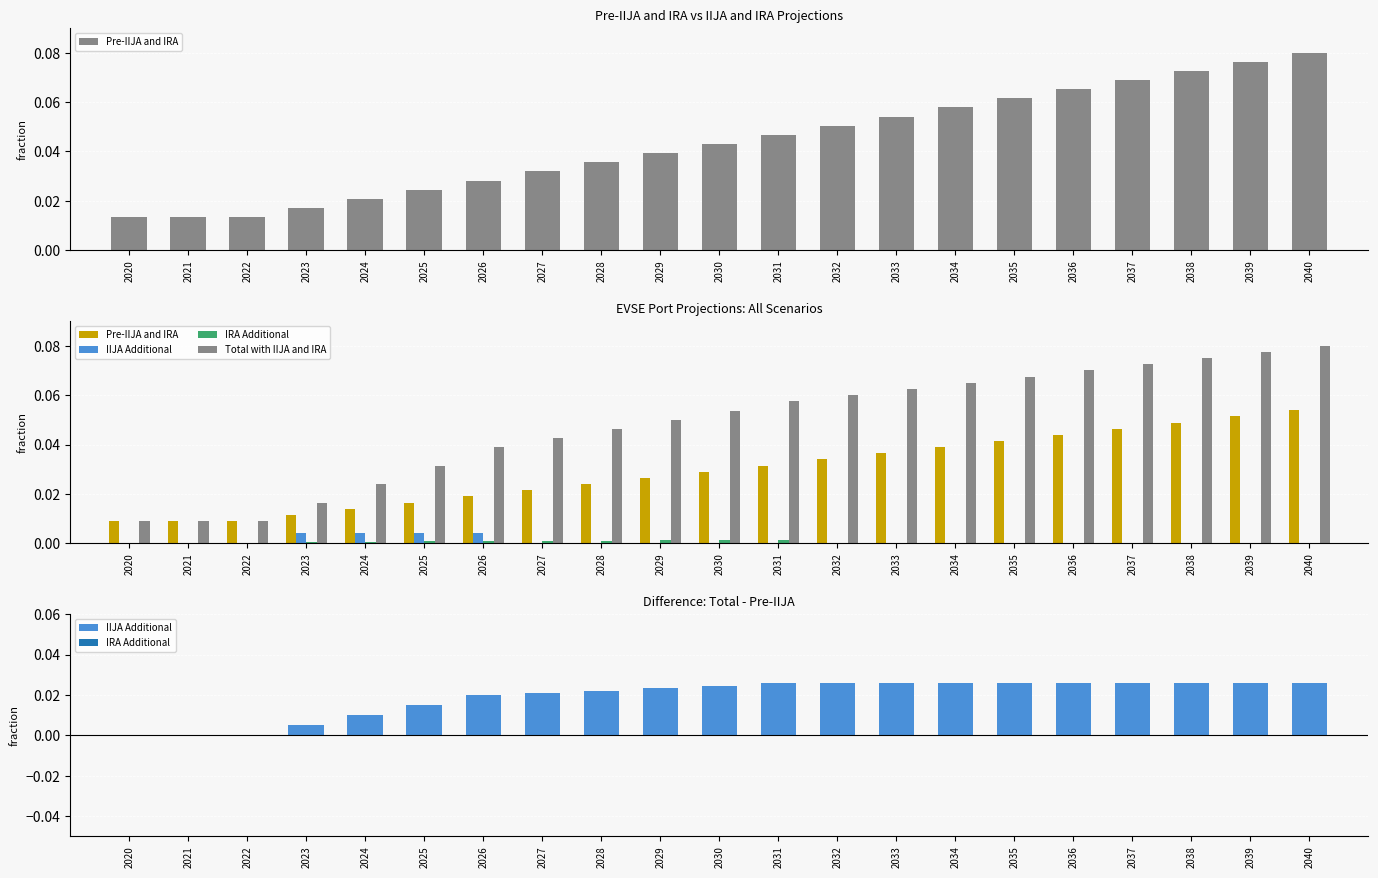

At how many categories does at least one series exceed 0?

21